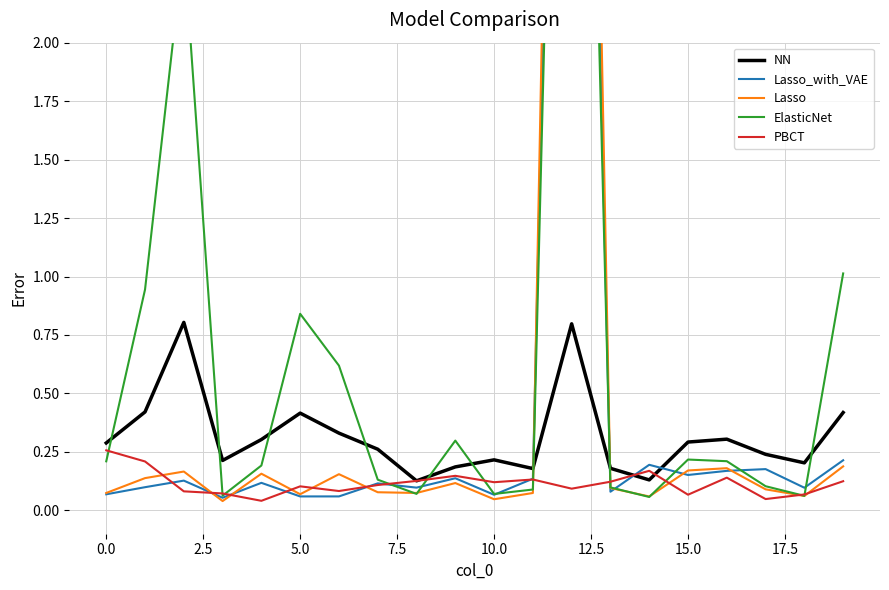

Reading left to right, extract all data points from this chart.

NN: 0.3	0.4	0.8	0.2	0.3	0.4	0.3	0.3	0.1	0.2	0.2	0.2	0.8	0.2	0.1	0.3	0.3	0.2	0.2	0.4
Lasso_with_VAE: 0.1	0.1	0.1	0.1	0.1	0.1	0.1	0.1	0.1	0.1	0.1	0.1	7.4	0.1	0.2	0.2	0.2	0.2	0.1	0.2
Lasso: 0.1	0.1	0.2	0.0	0.2	0.1	0.2	0.1	0.1	0.1	0.0	0.1	8.5	0.1	0.1	0.2	0.2	0.1	0.1	0.2
ElasticNet: 0.2	0.9	2.4	0.1	0.2	0.8	0.6	0.1	0.1	0.3	0.1	0.1	6.7	0.1	0.1	0.2	0.2	0.1	0.1	1.0
PBCT: 0.3	0.2	0.1	0.1	0.0	0.1	0.1	0.1	0.1	0.1	0.1	0.1	0.1	0.1	0.2	0.1	0.1	0.0	0.1	0.1